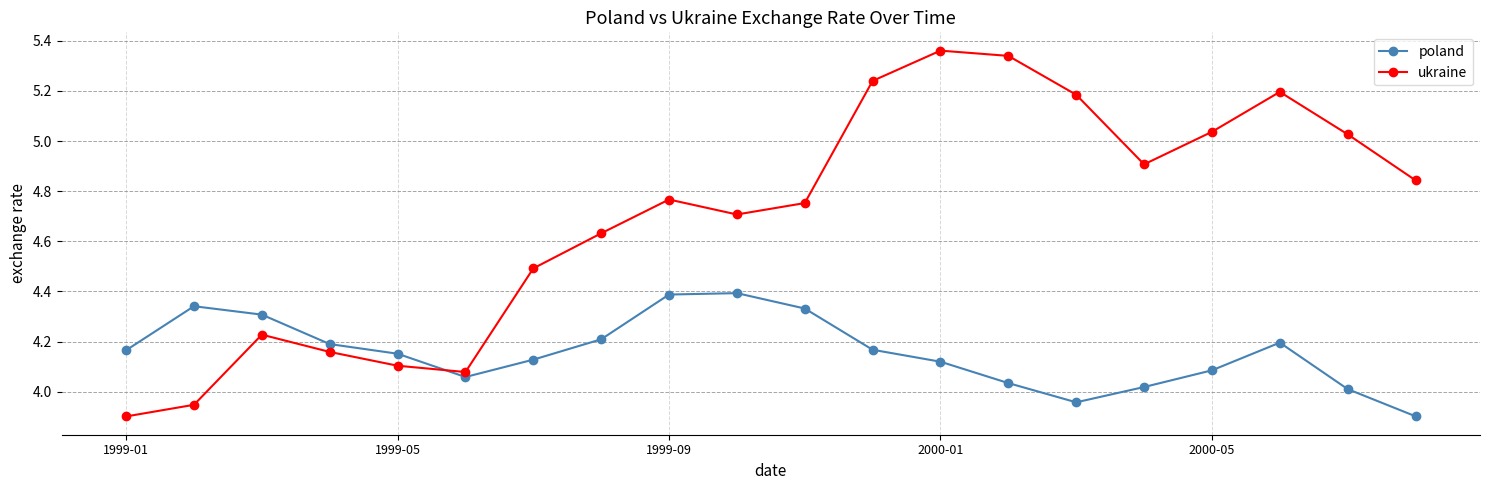

Which series has the largest range (max minus min)?

ukraine